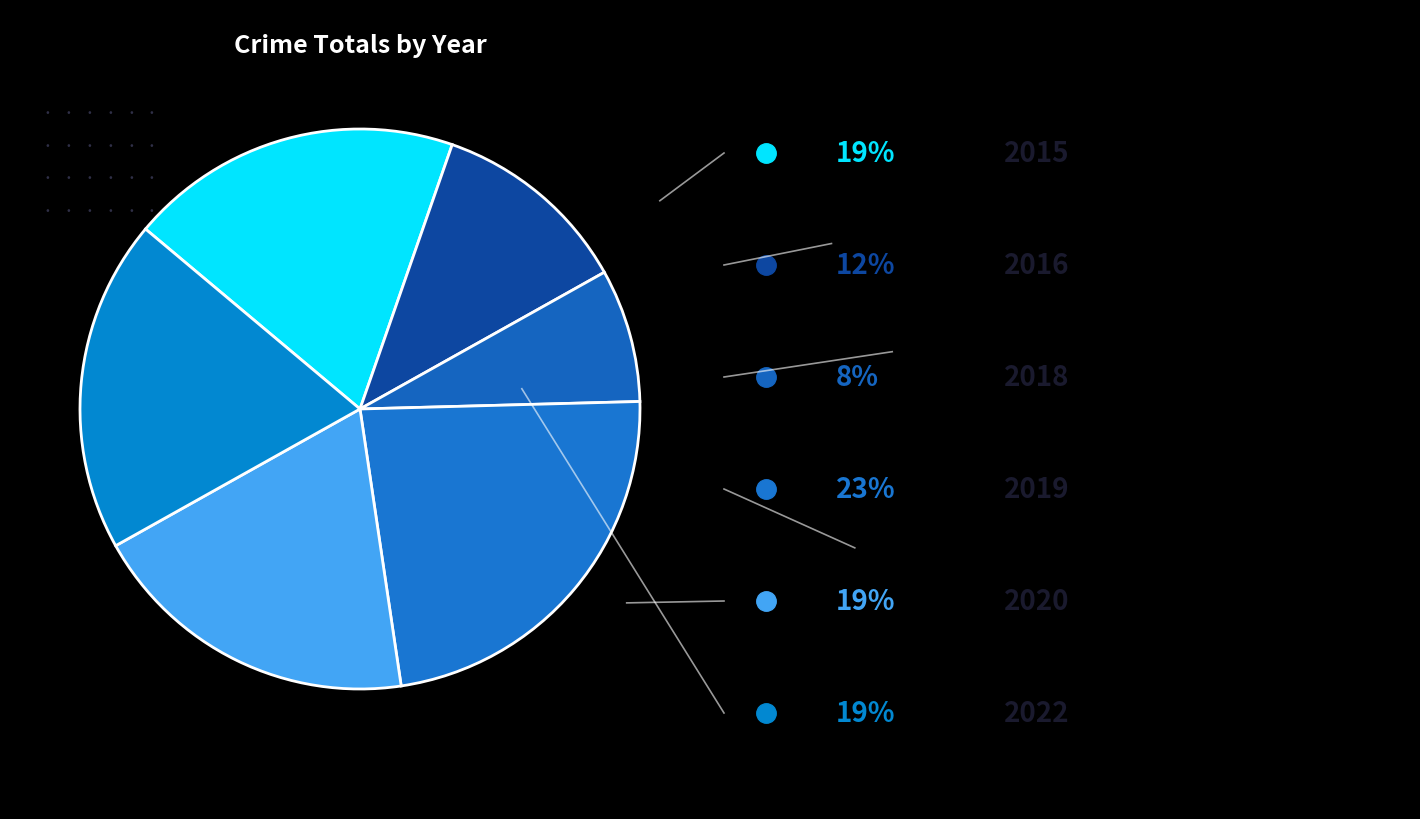

How many slices are in this pie chart?

6